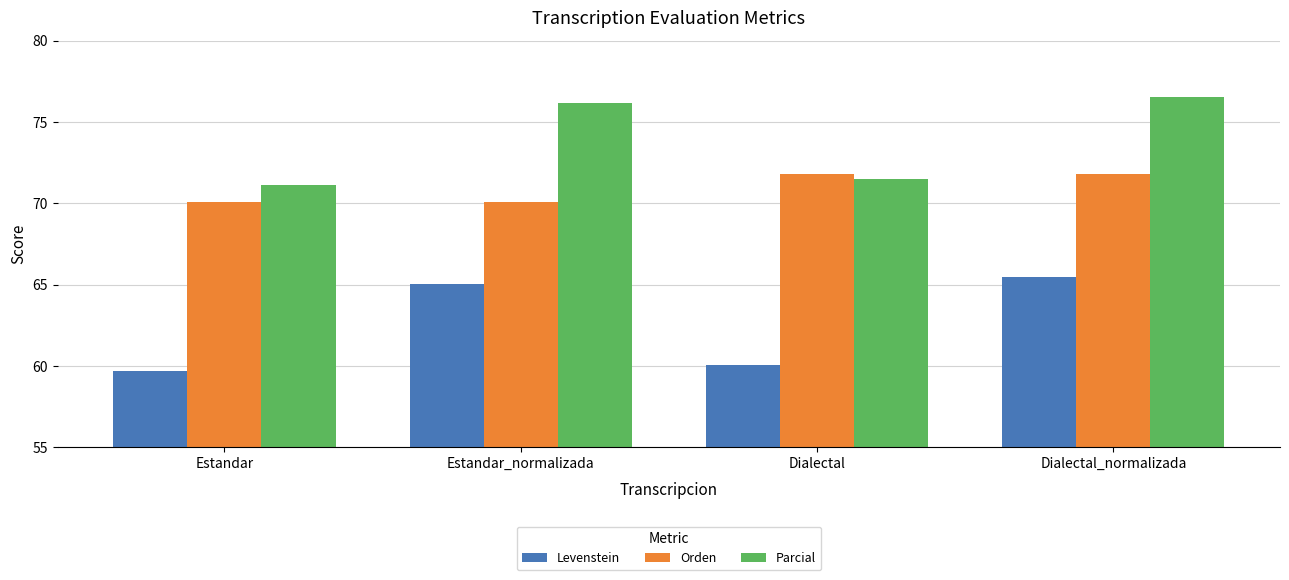

Reading left to right, list all the values displayed in this chart.

Levenstein: Estandar=59.7	Estandar_normalizada=65.0	Dialectal=60.1	Dialectal_normalizada=65.5
Orden: Estandar=70.1	Estandar_normalizada=70.1	Dialectal=71.8	Dialectal_normalizada=71.8
Parcial: Estandar=71.1	Estandar_normalizada=76.2	Dialectal=71.5	Dialectal_normalizada=76.6